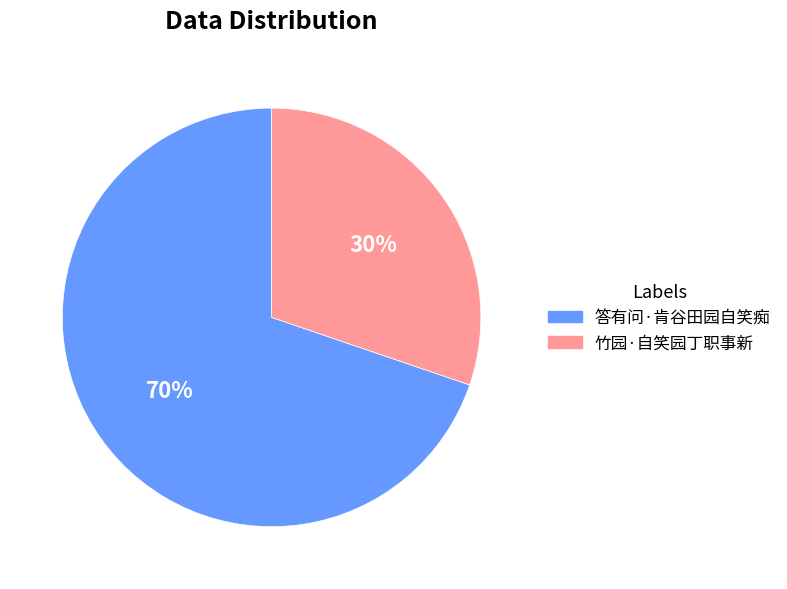

To the nearest percent, what is the combined percentage of 竹园·自笑园丁职事新 and 答有问·肯谷田园自笑痴?

100%